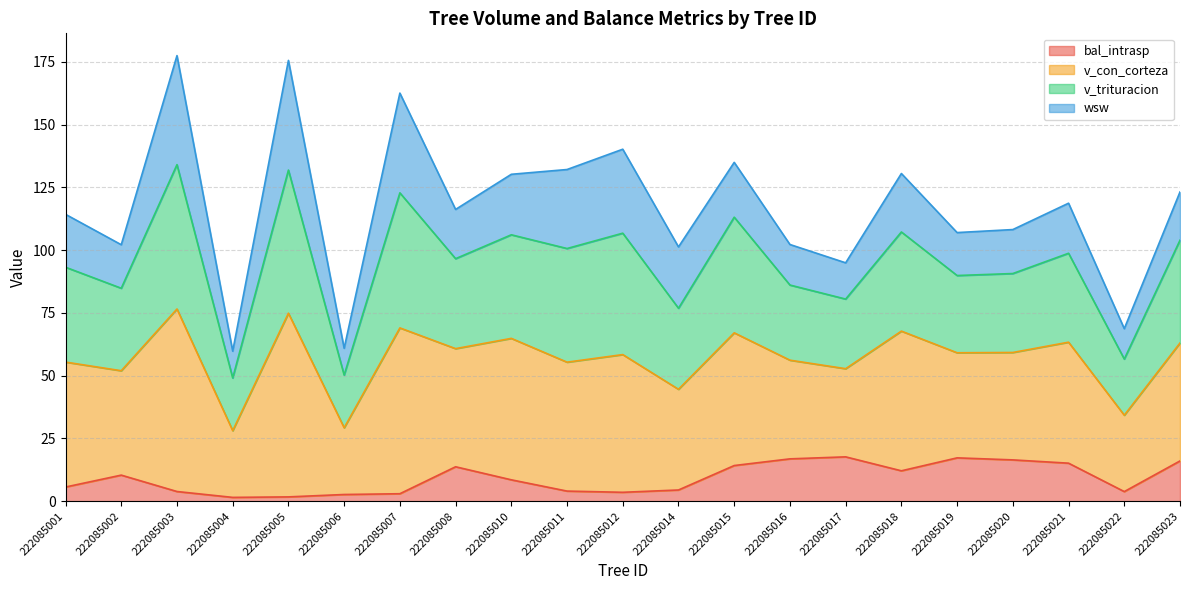

At how many categories does at least one series exceed 117?

10